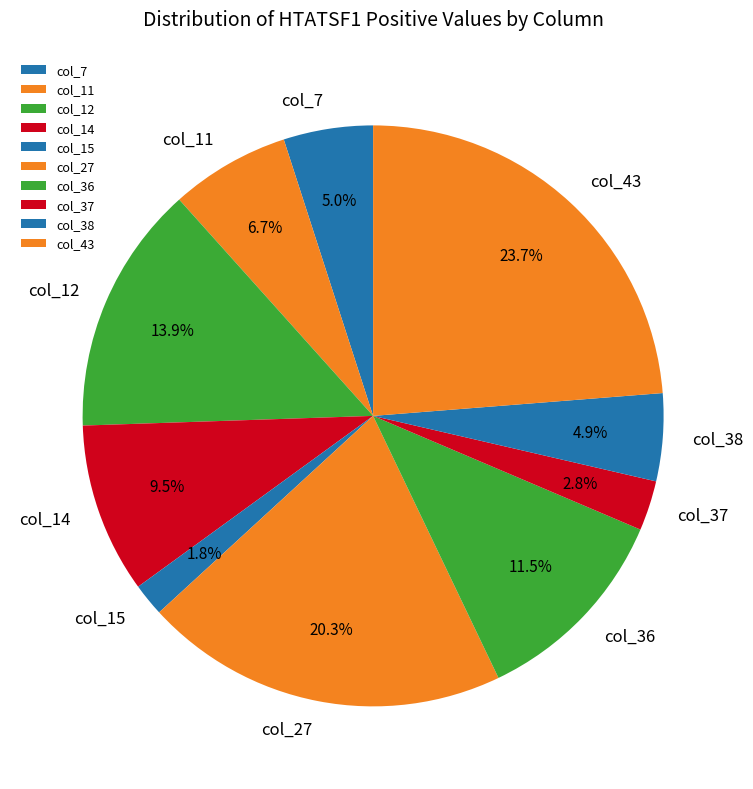

What is the smallest slice in the pie chart?

col_15